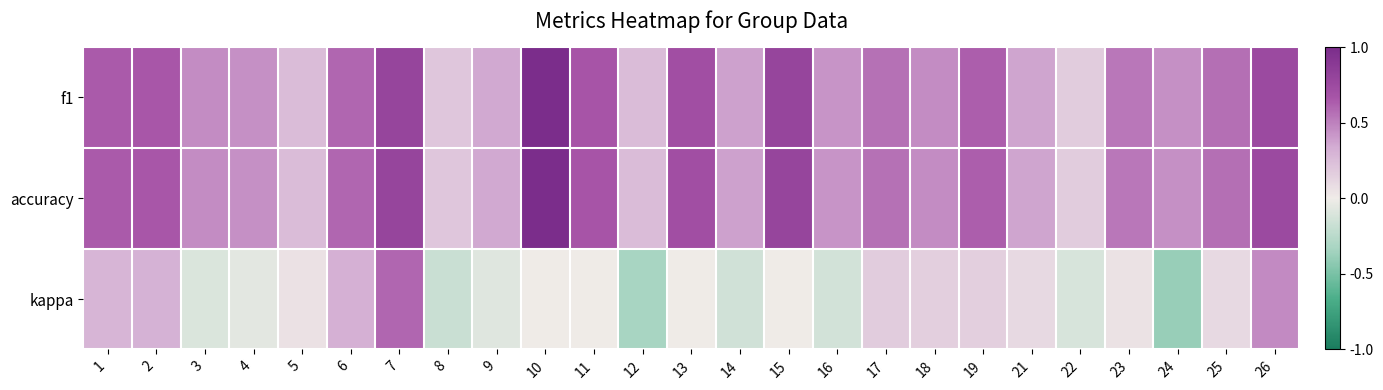

What is the spread (max minus min) of values at 11?

0.7